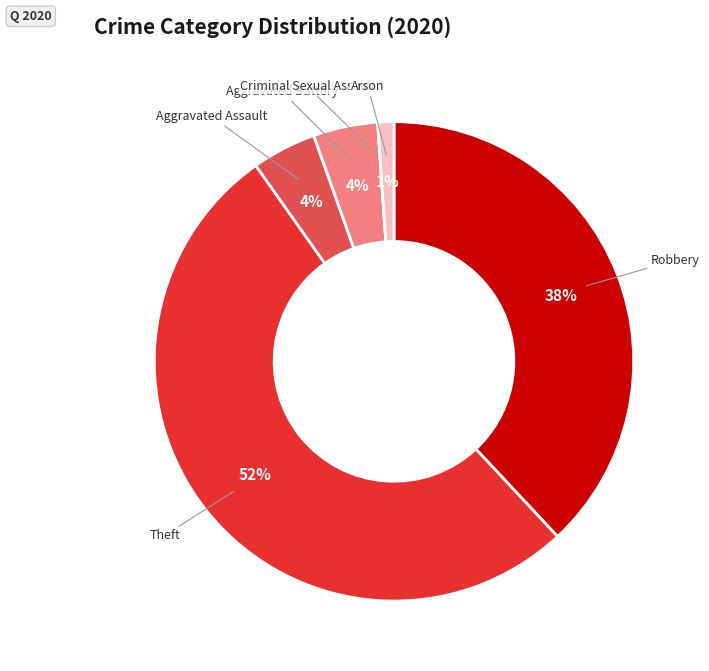

To the nearest percent, what is the combined percentage of Theft and Aggravated Battery?

57%